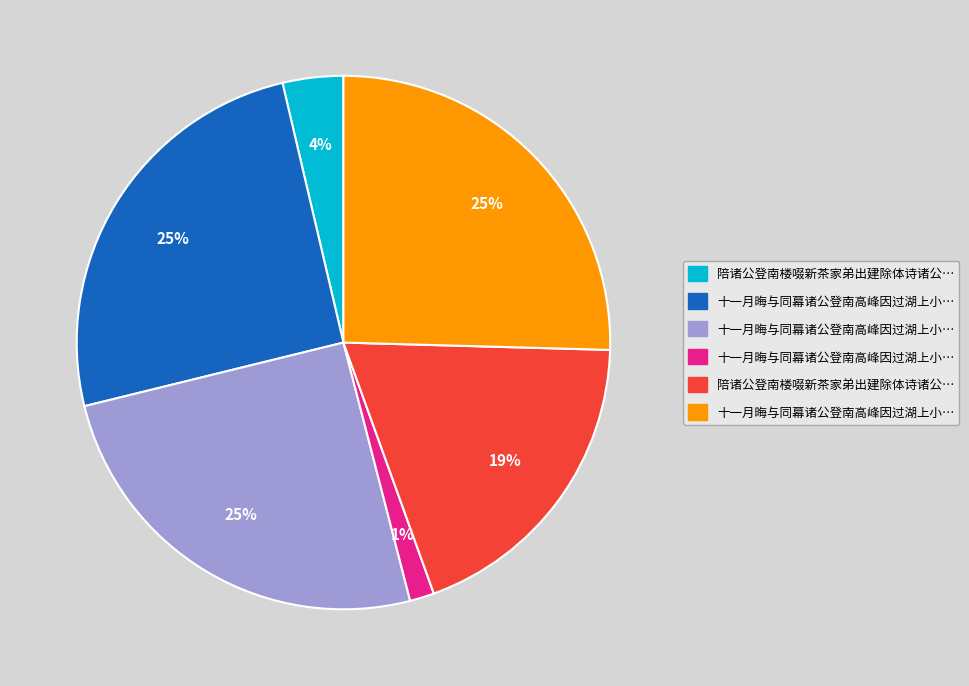

To the nearest percent, what is the difference between the largest and smallest slice percentages?

24%